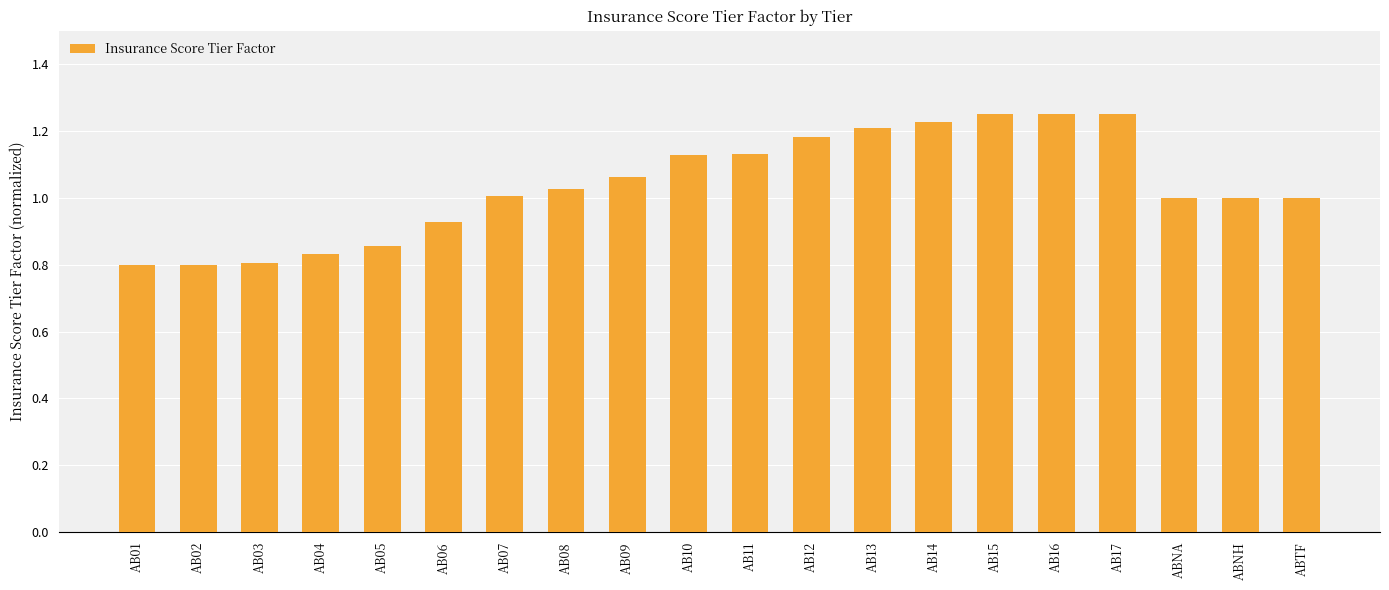

The chart shows a value of 0.5 at AB04. True or false?

False